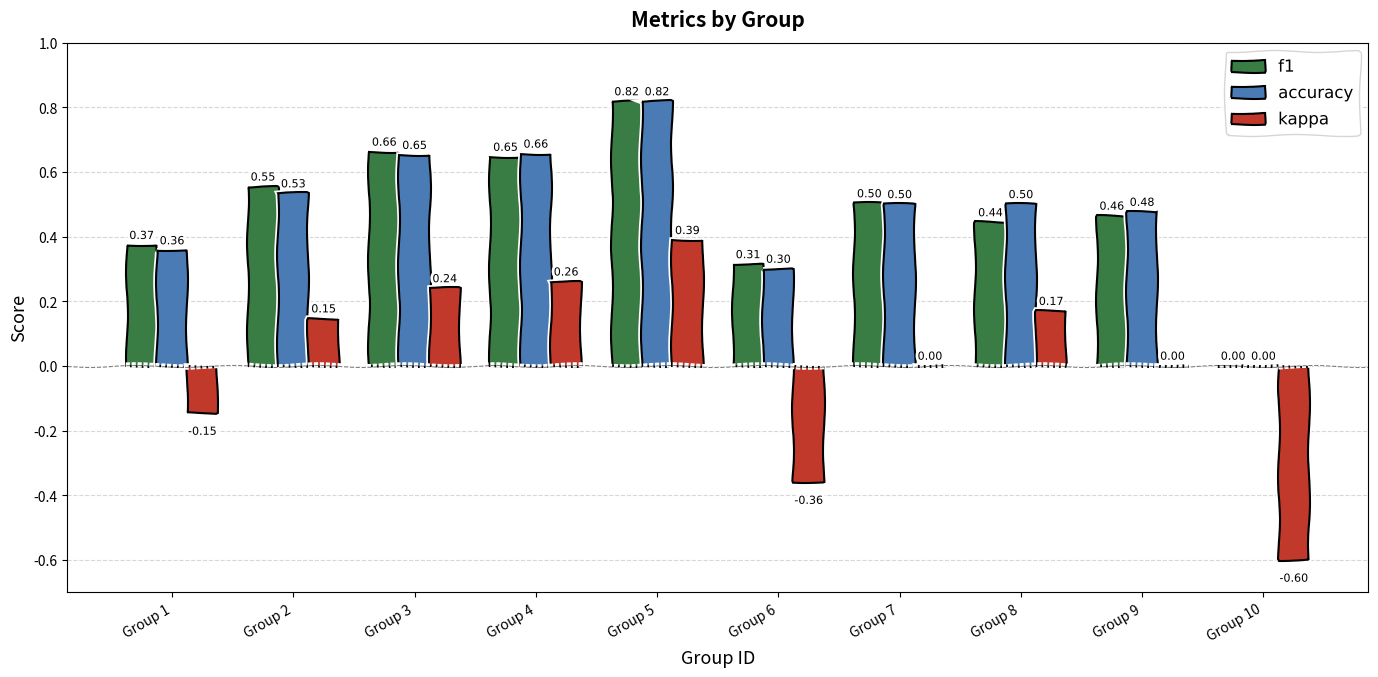

What is the sum of all accuracy values?

4.8